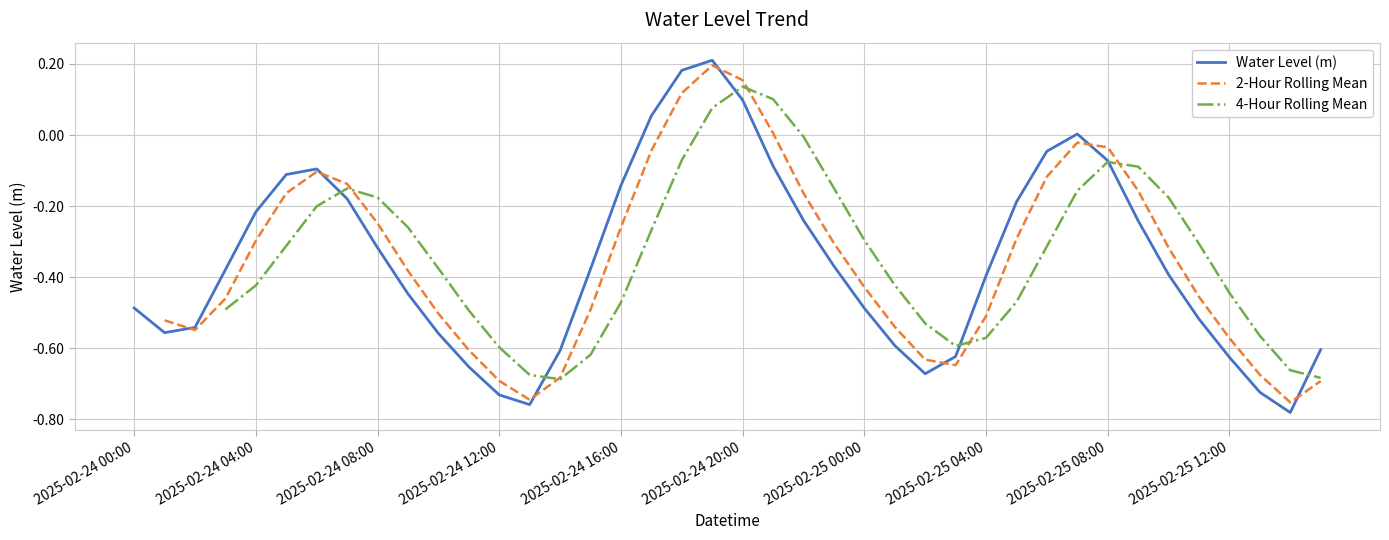

What is the label of the 5th point from the left?

2025-02-24 04:00